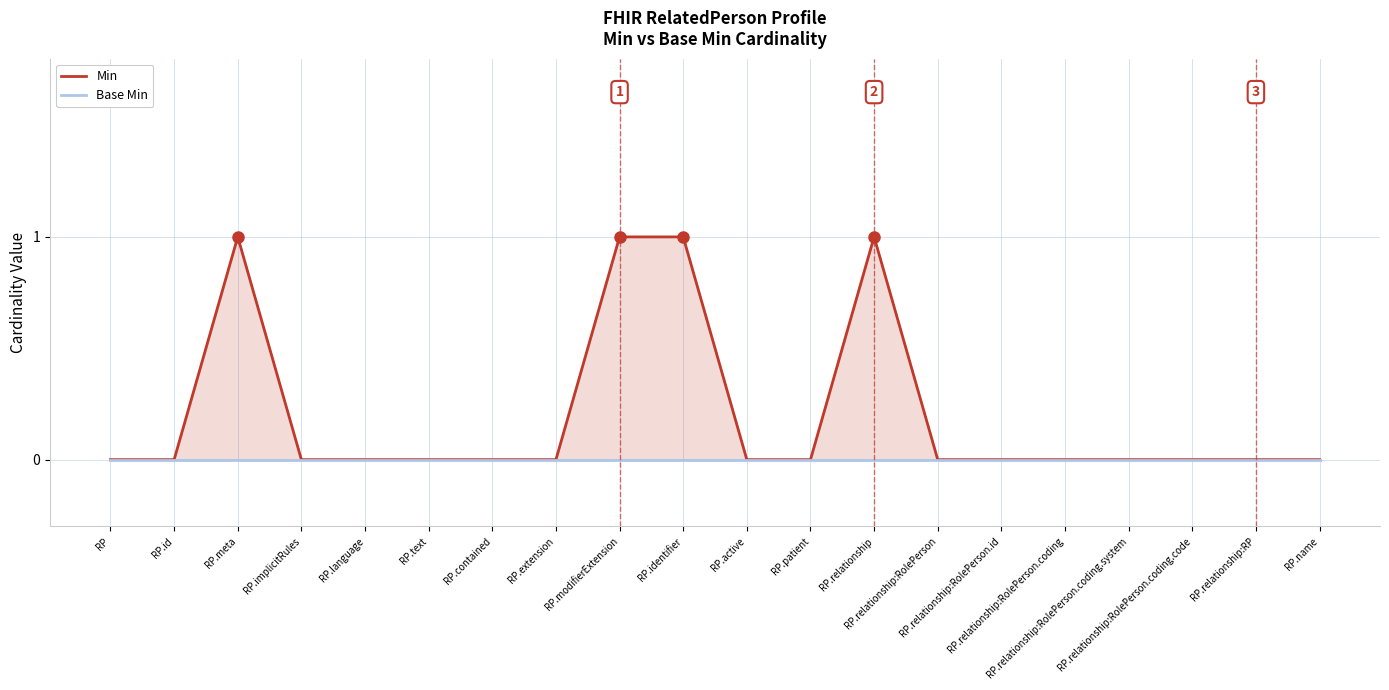

What position from the left is RP.relationship:RP?

19